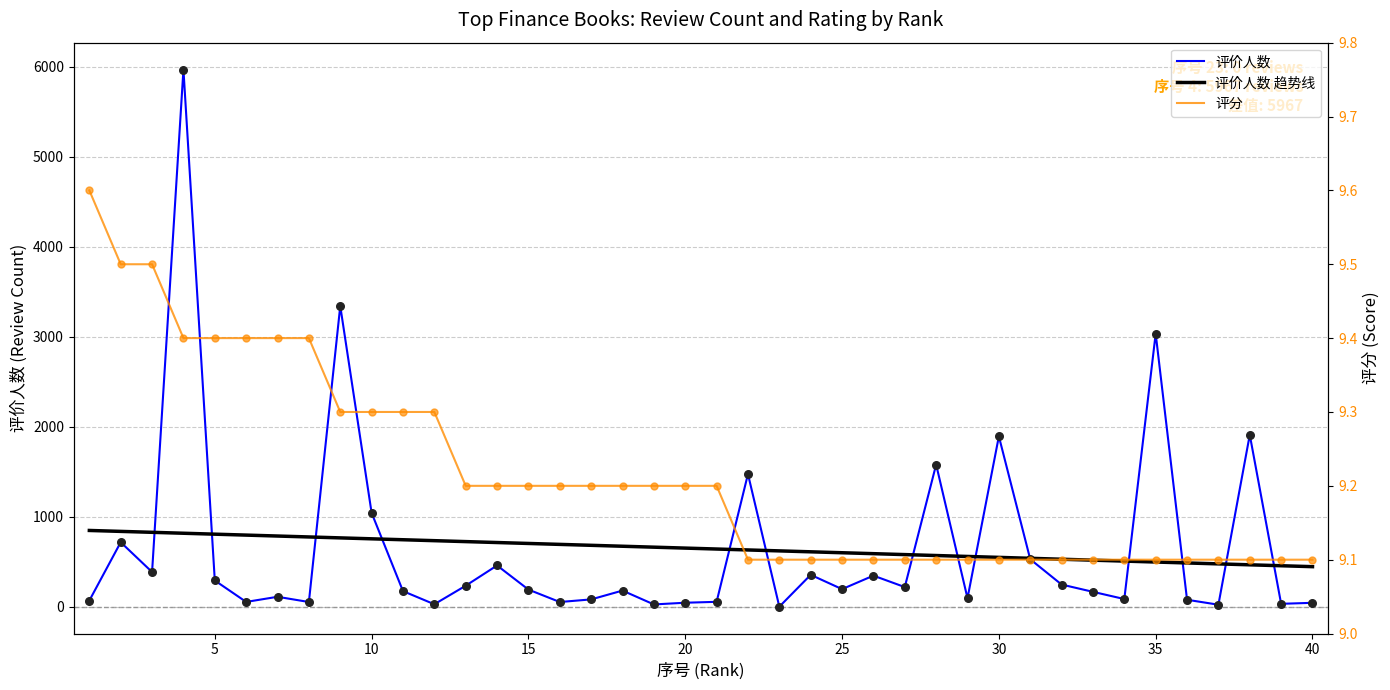

Is the value of 评分 at 5 greater than the value of 评价人数 趋势线 at 27?

No